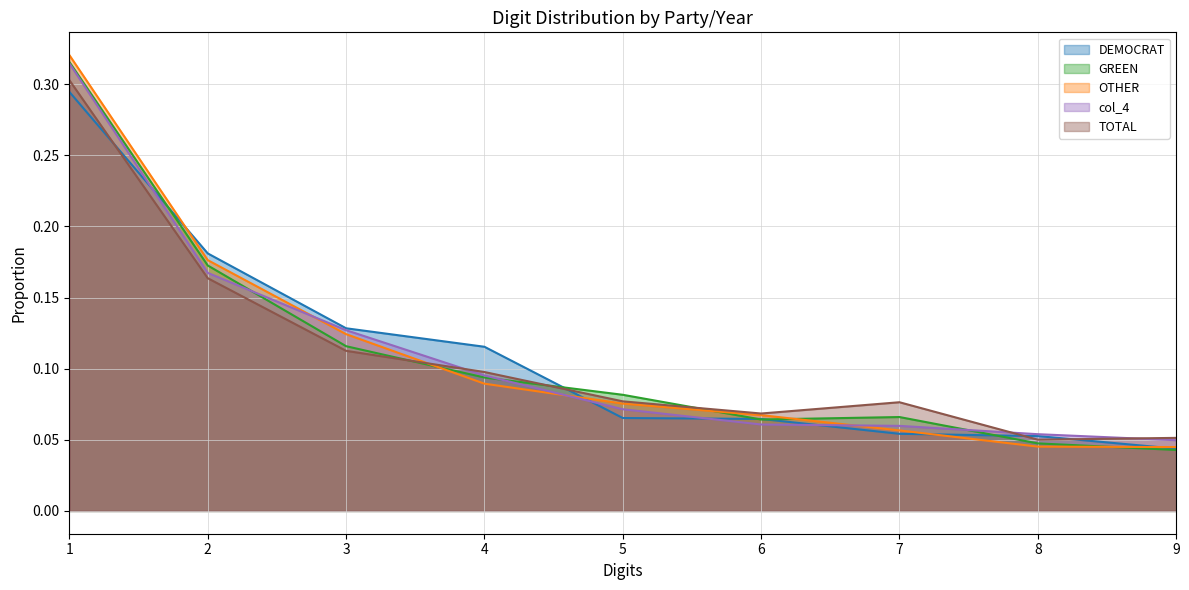

The value of col_4 at 8 is 0.0. True or false?

False